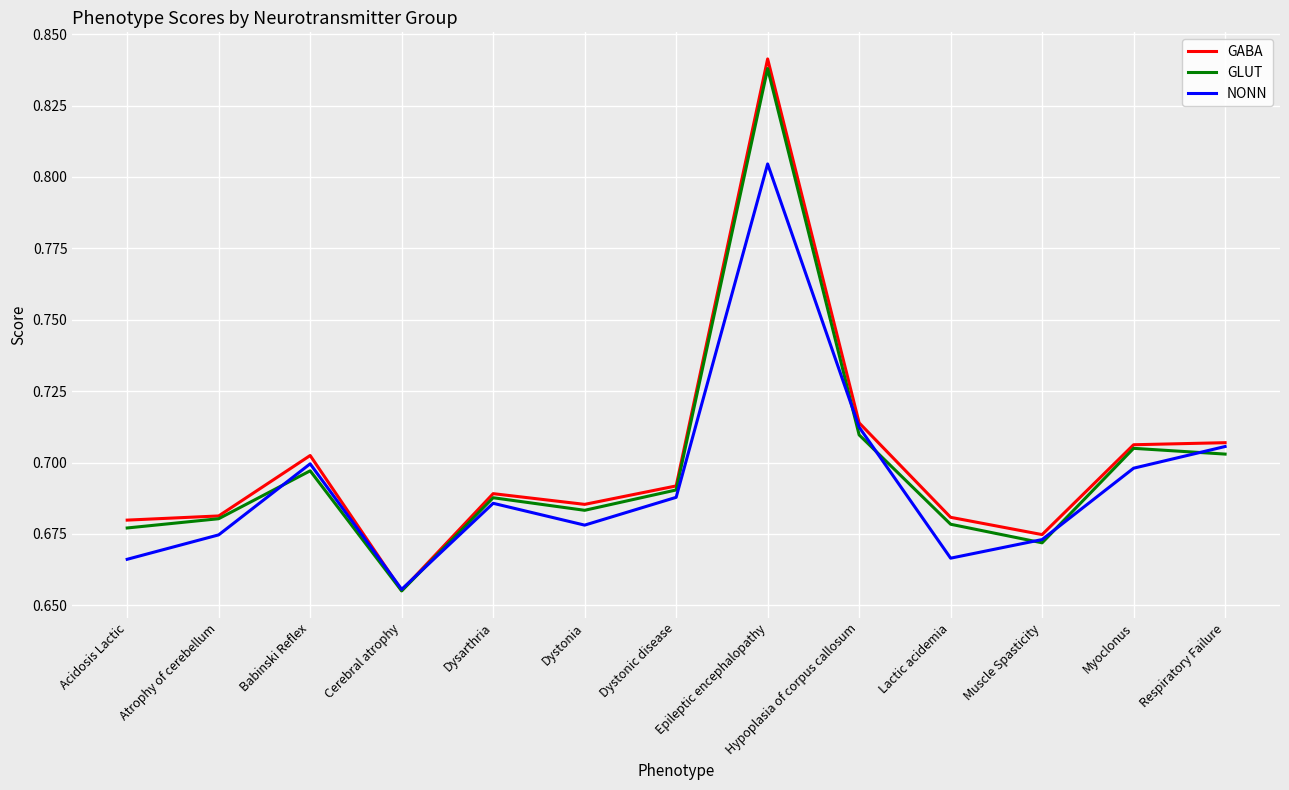

How many series are shown in this chart?

3